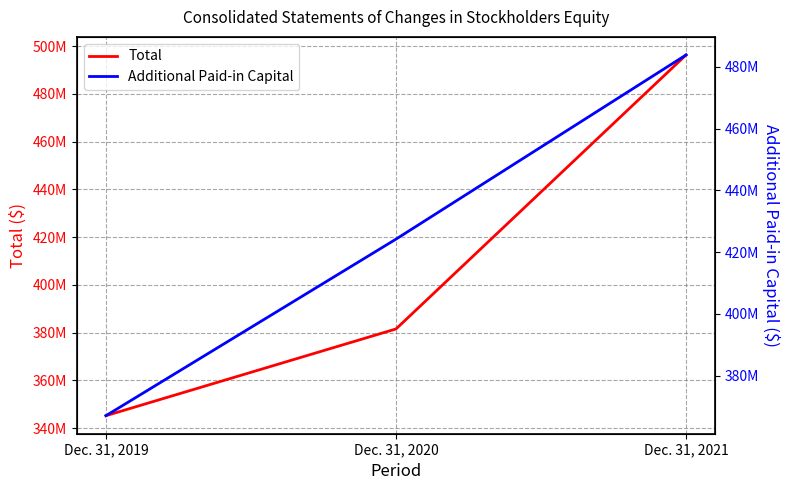

Reading left to right, transcribe all the data shown in this chart.

Total: 345240985	381566257	496325219
Additional Paid-in Capital: 367029421	424204641	483855423